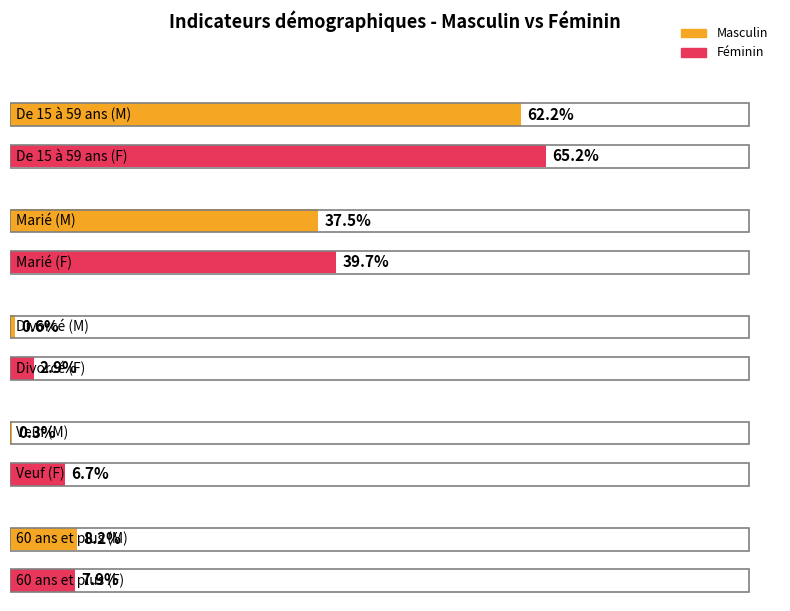

What is the label of the 1st bar from the left?

De 15 à 59 ans